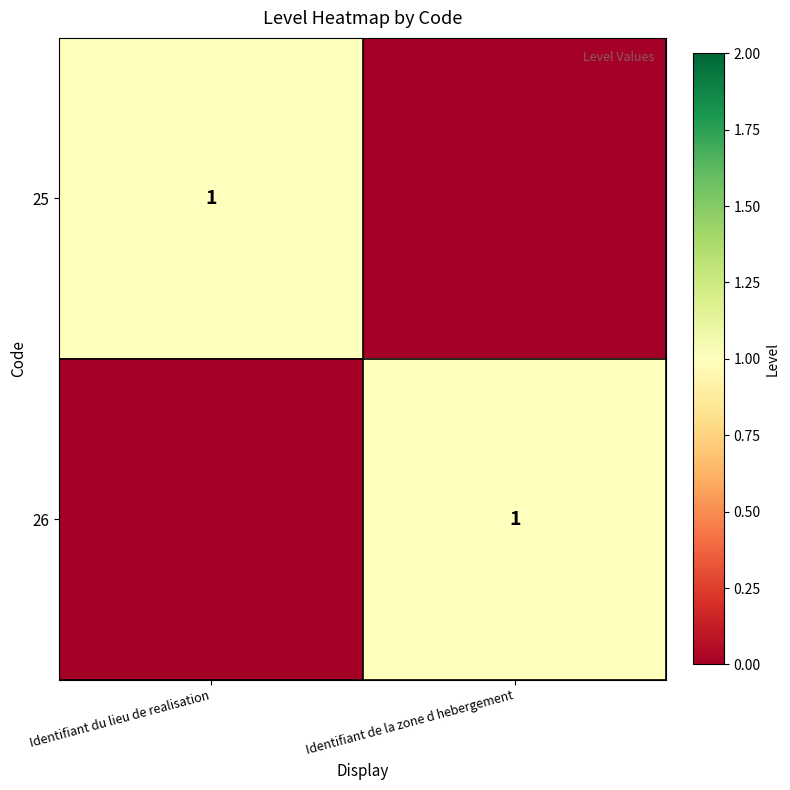

At which category does the chart reach its minimum across all series?

Identifiant de la zone d hebergement